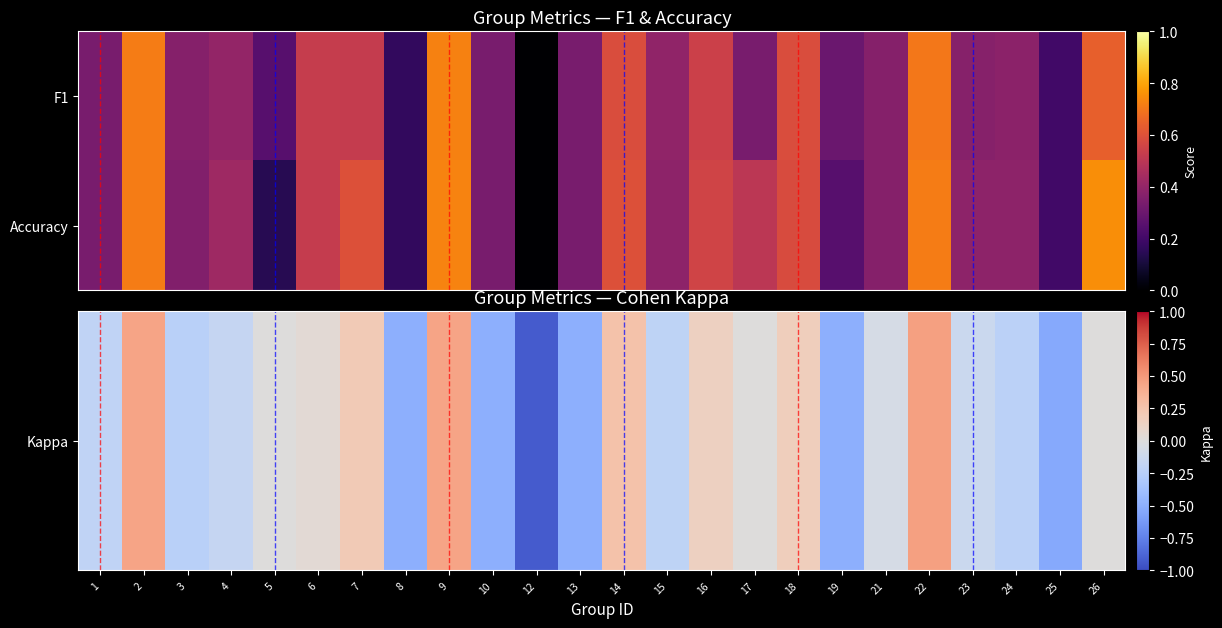

How many data points does each series have?

24